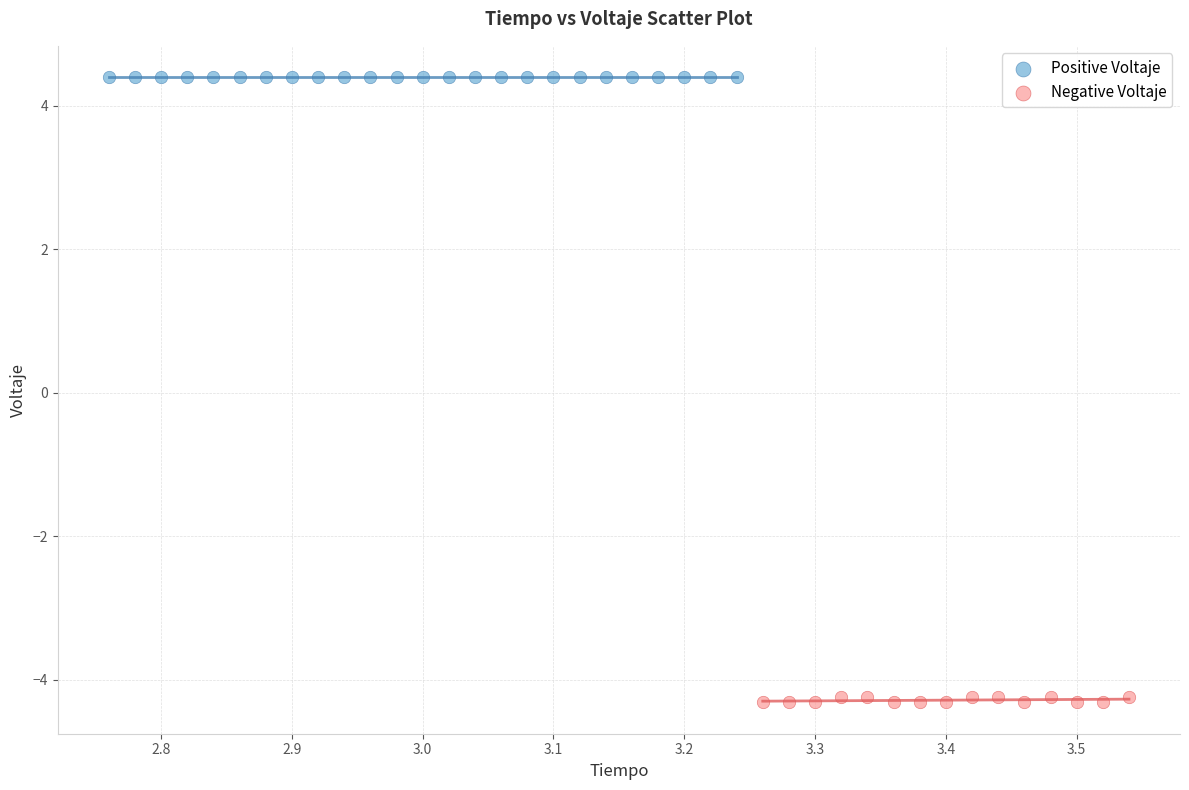

Which series contains the highest Y value?

Positive Voltaje